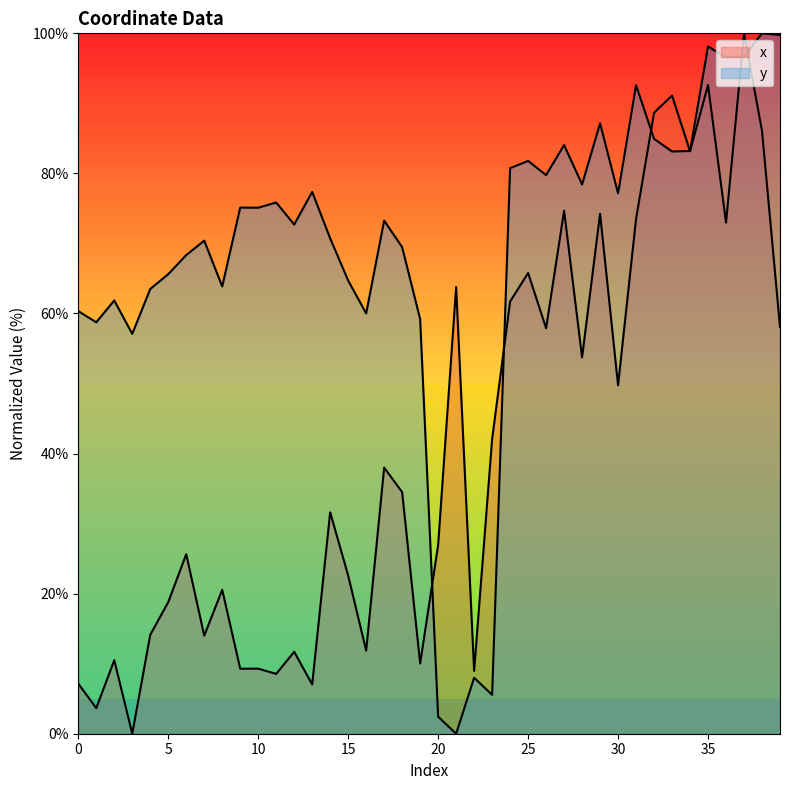

What is the sum of the y values at 7 and 12?

143.1